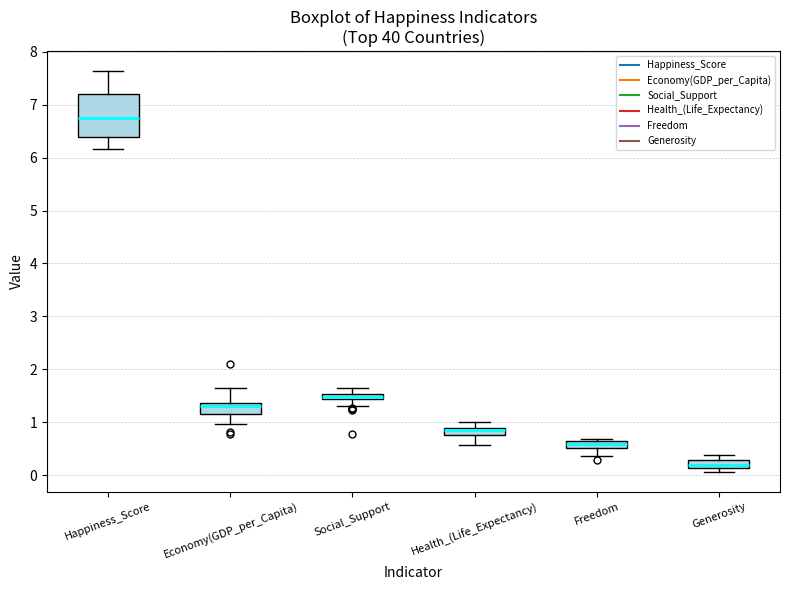

Where is the upper edge of the box for Generosity on the y-axis? The values are not printed on the chart, so give them approximately, as read against the axis.

0.3